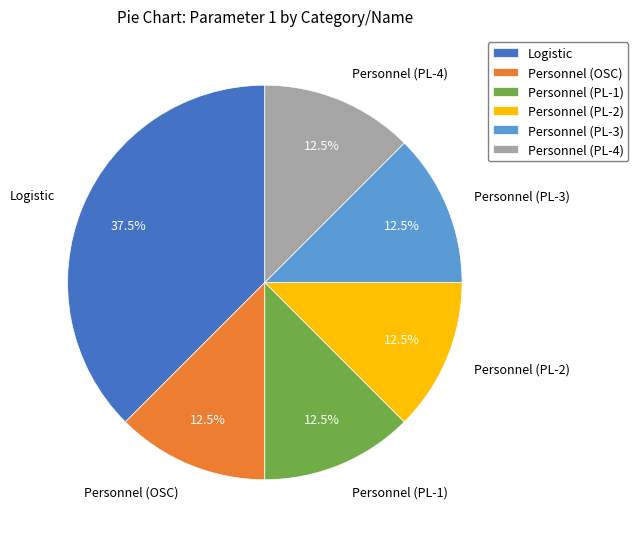

To the nearest percent, what is the average slice percentage?

17%